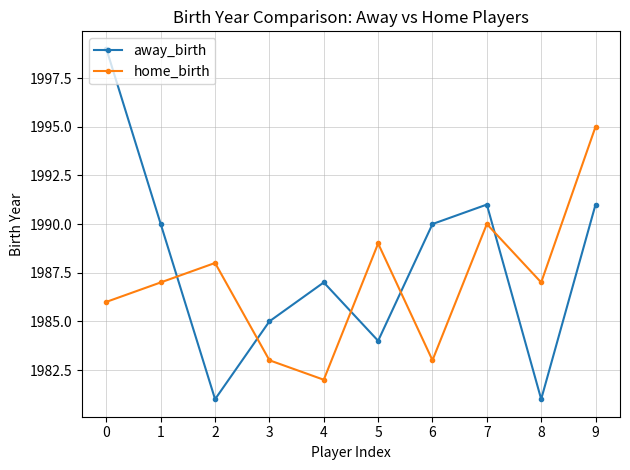

List the series in order of their overall mean, highest first.

away_birth, home_birth